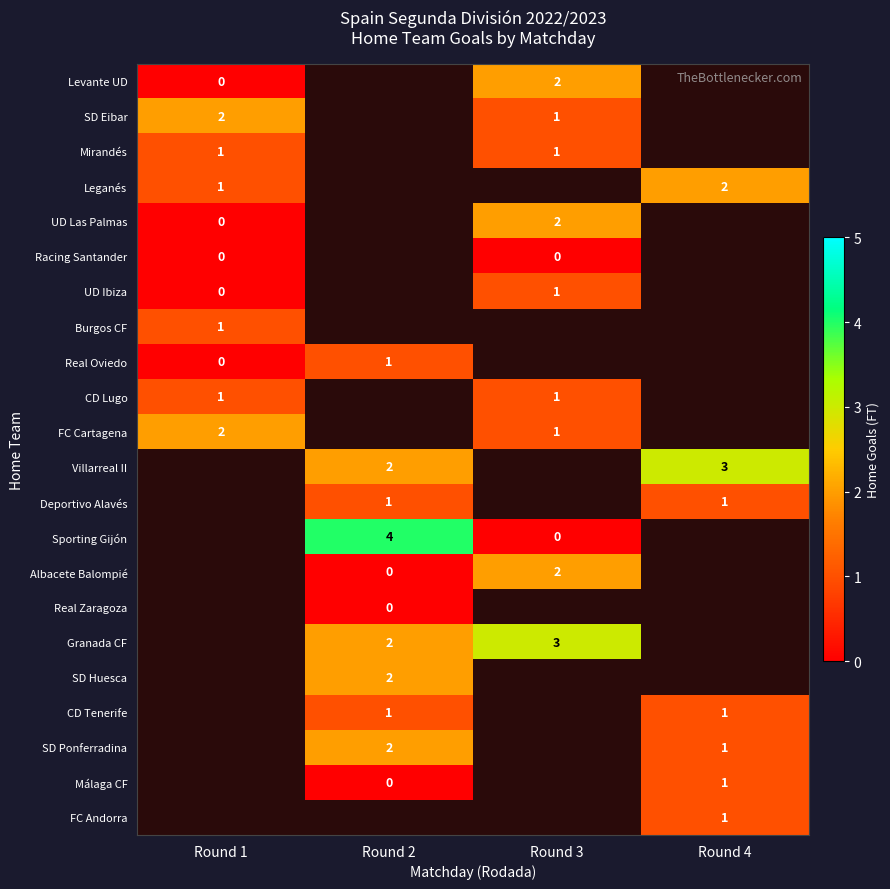

The CD Tenerife series shows 1 at Round 2. True or false?

True